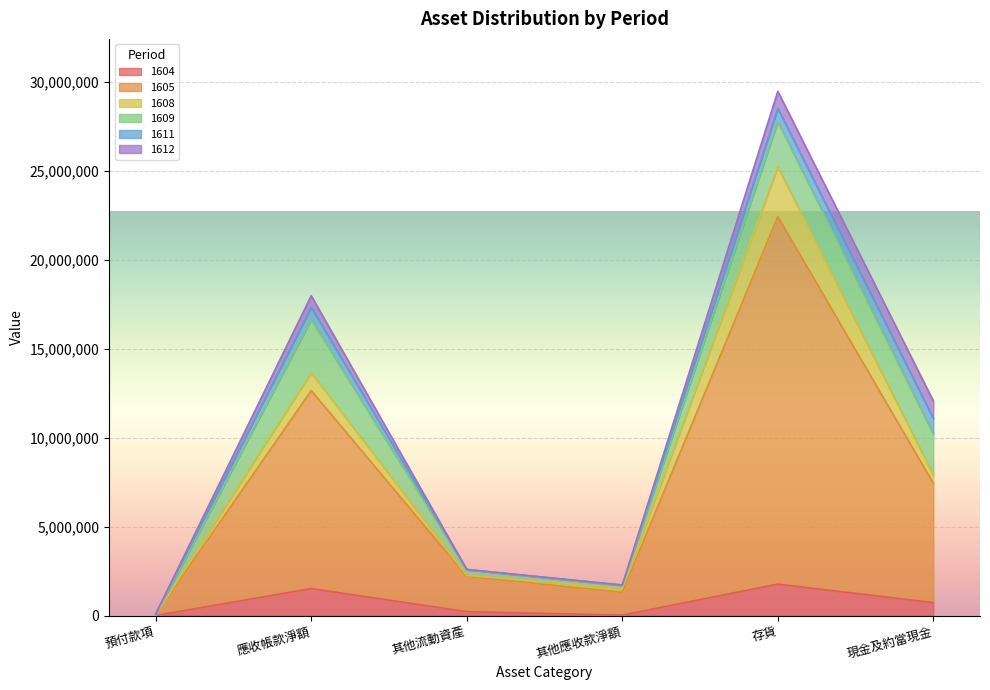

Where is the first local minimum for 1608?

其他流動資產